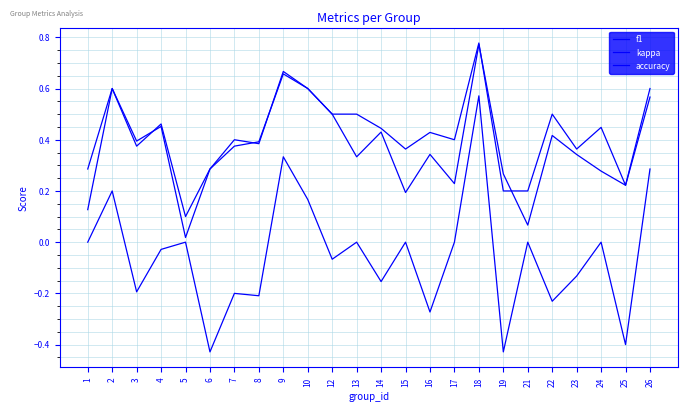

True or false: f1 has a value of 0.3 at 19.

True